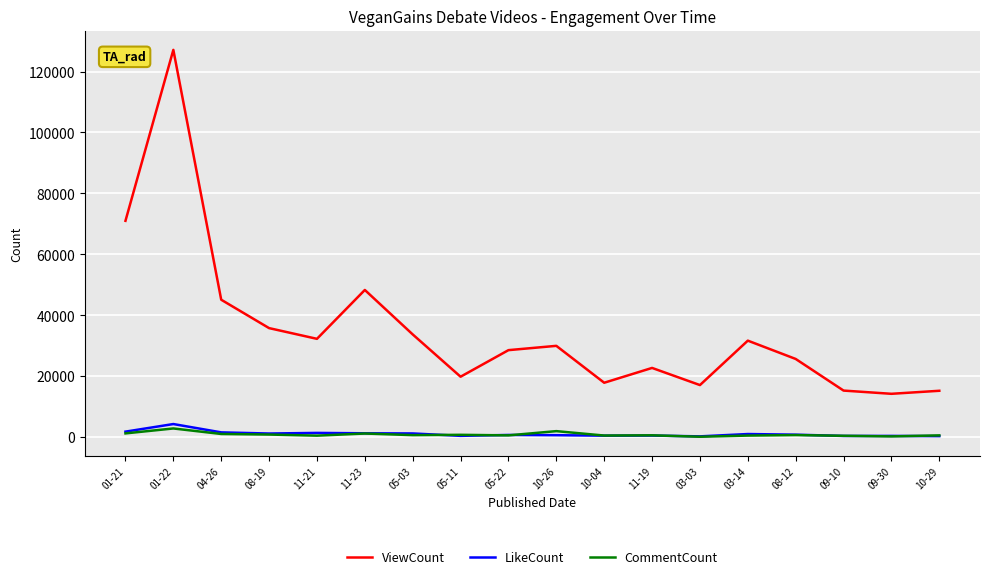

True or false: CommentCount and ViewCount cross at least once.

False